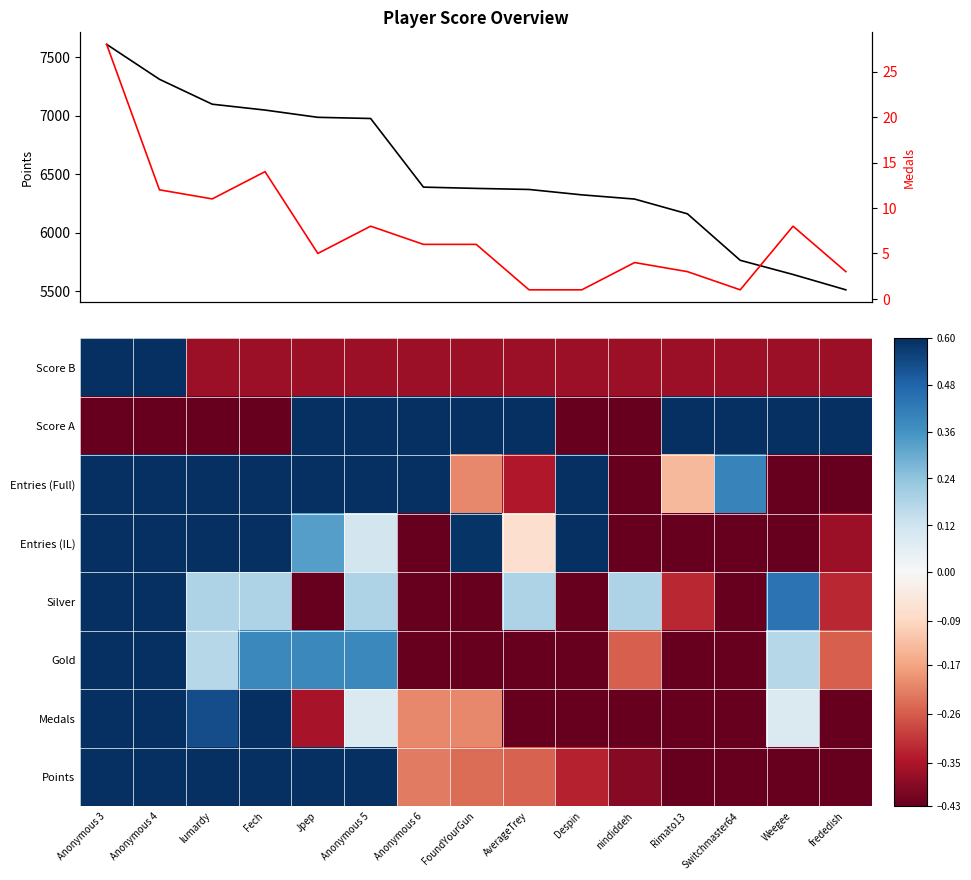

How many data points does each series have?

15